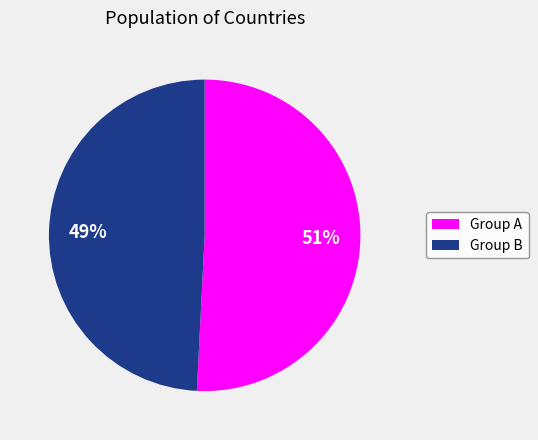

To the nearest percent, what is the difference between the largest and smallest slice percentages?

2%